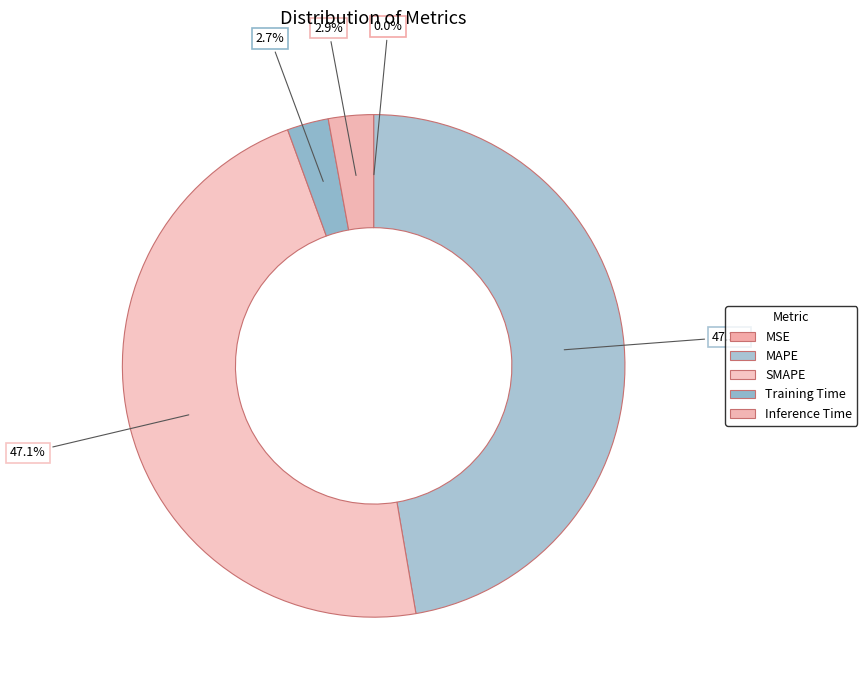

Rank the categories by value from lowest to highest.

MSE, Training Time, Inference Time, SMAPE, MAPE